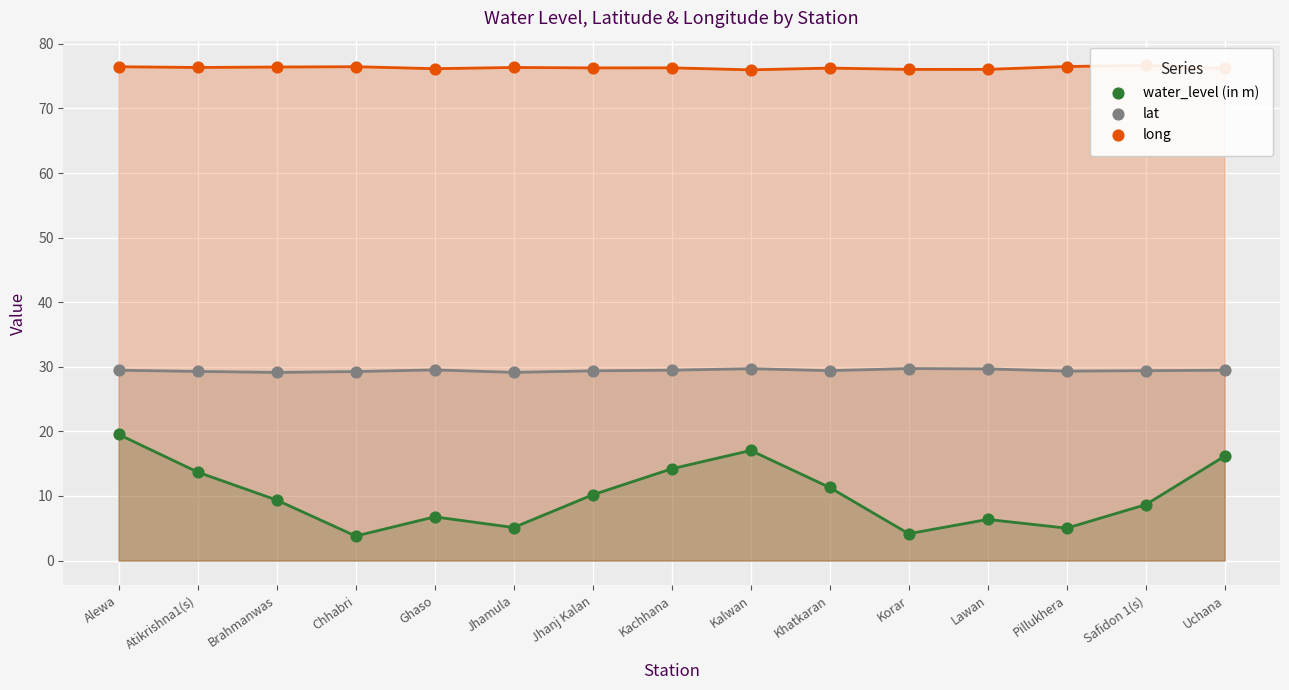

What are all the series names shown in the legend?

water_level (in m), lat, long